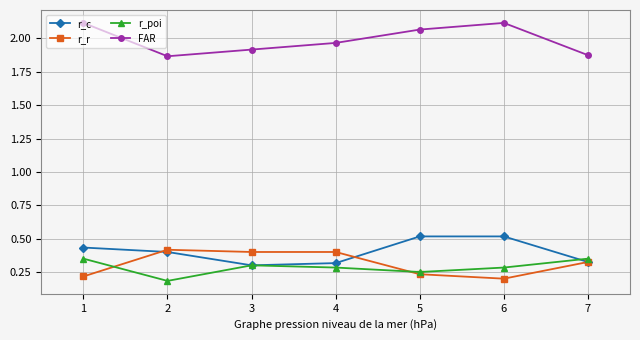

The FAR series shows 1.9 at 7. True or false?

True